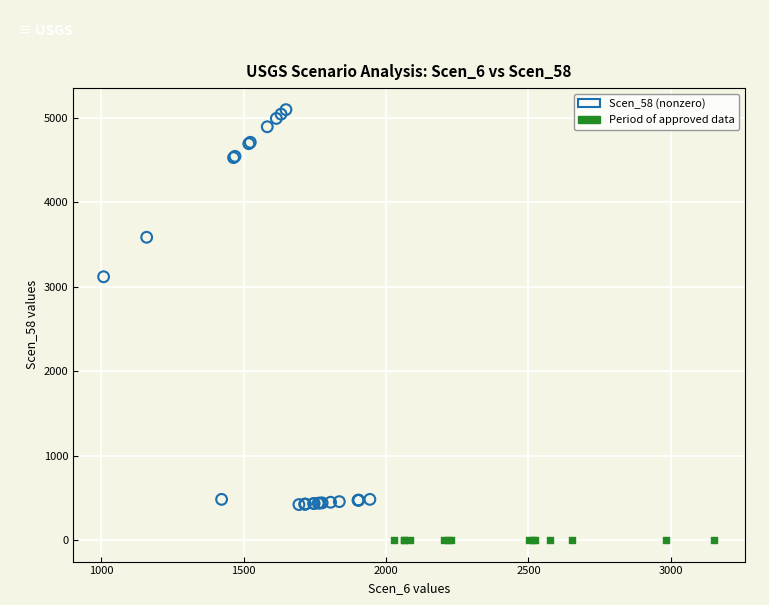

Which series reaches the maximum Y coordinate?

Scen_58 (nonzero)